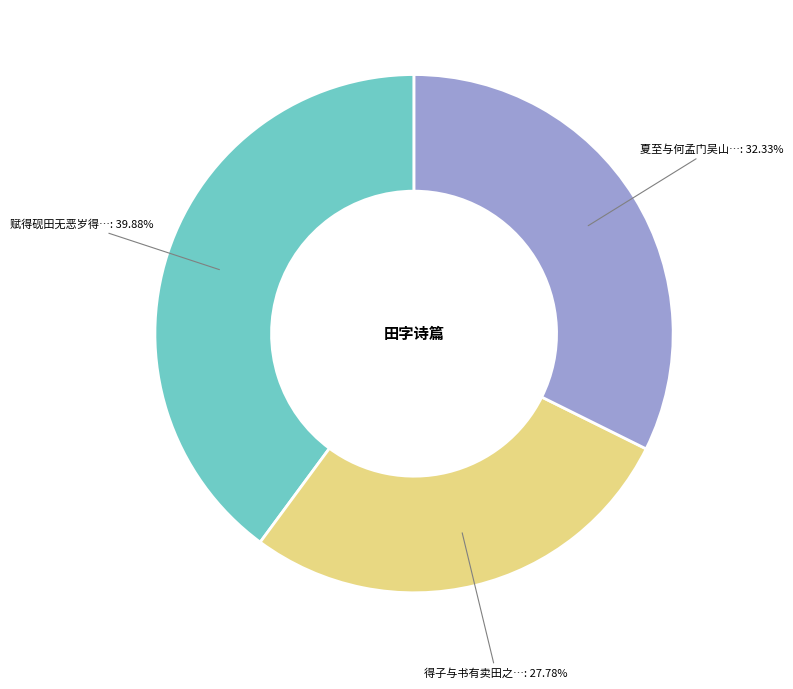

How many slices are in this pie chart?

3